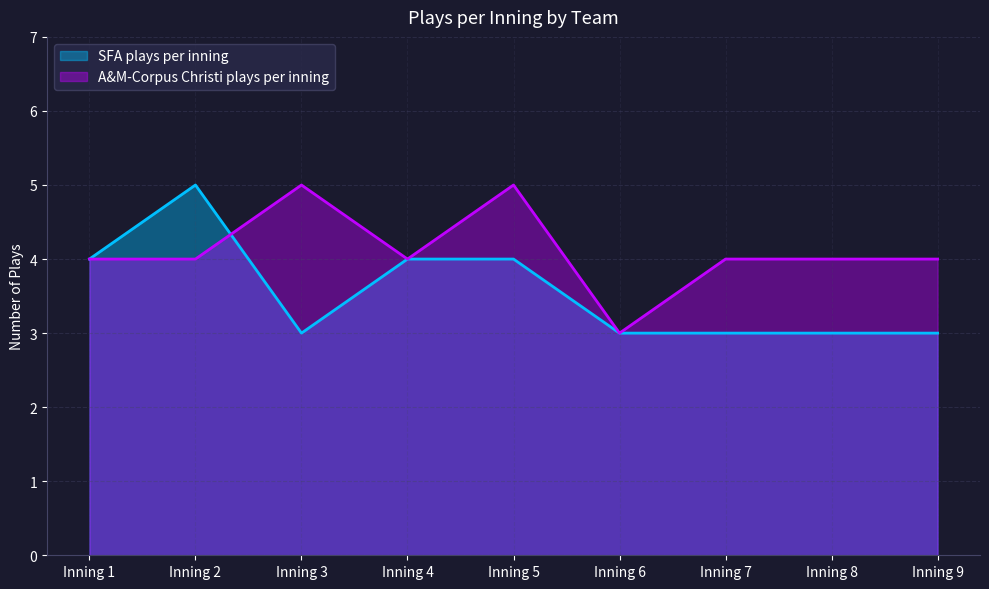

Rank the categories by SFA plays per inning value from highest to lowest.

Inning 2, Inning 1, Inning 4, Inning 5, Inning 3, Inning 6, Inning 7, Inning 8, Inning 9